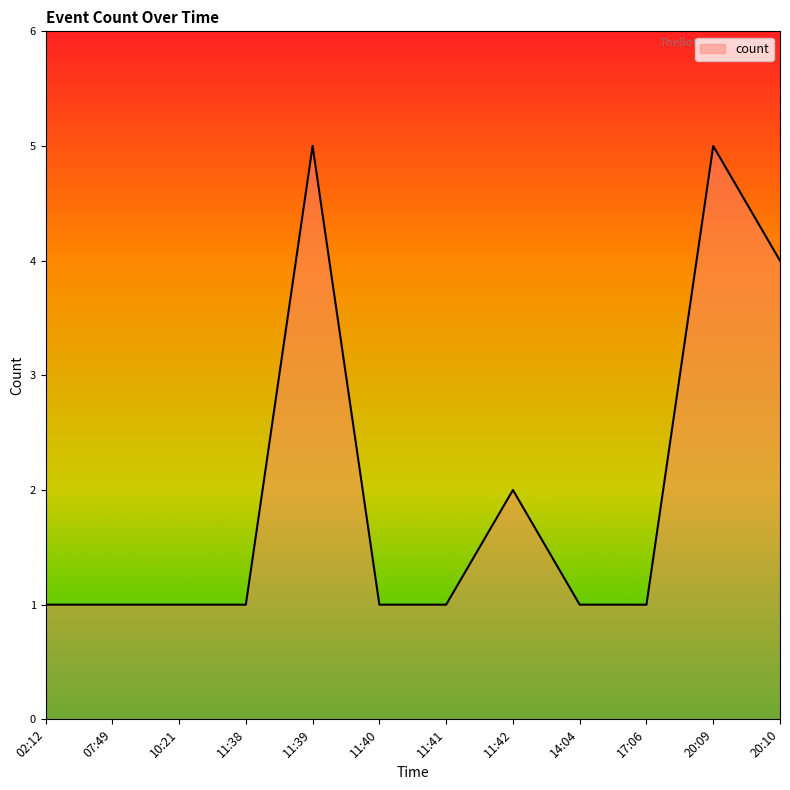

What is the greatest value displayed?

5